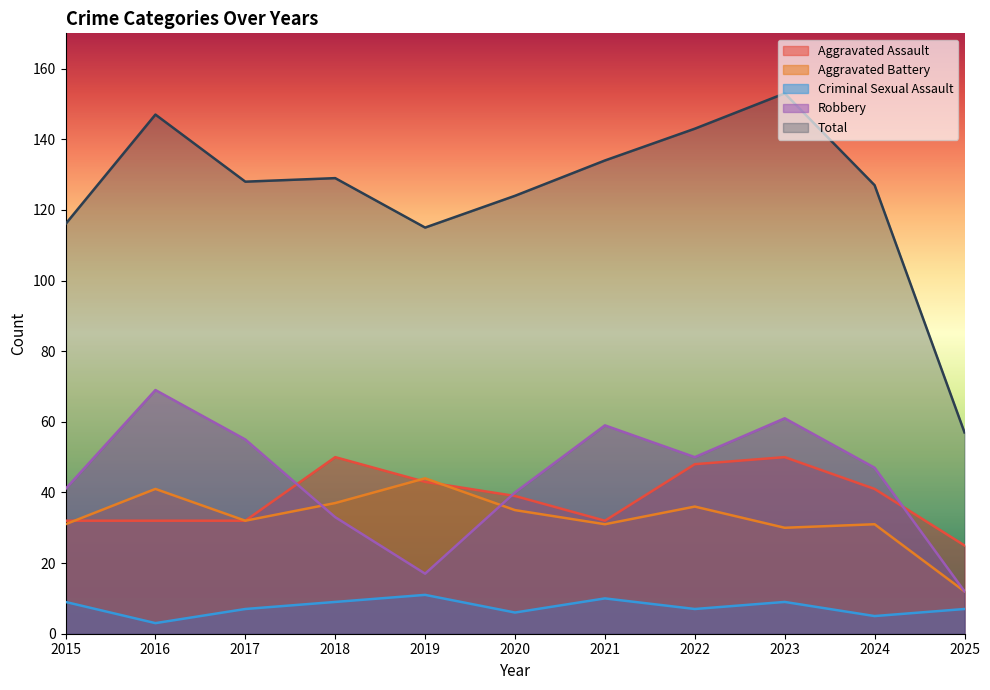

True or false: Aggravated Assault has more than 1 interior local peaks.

True